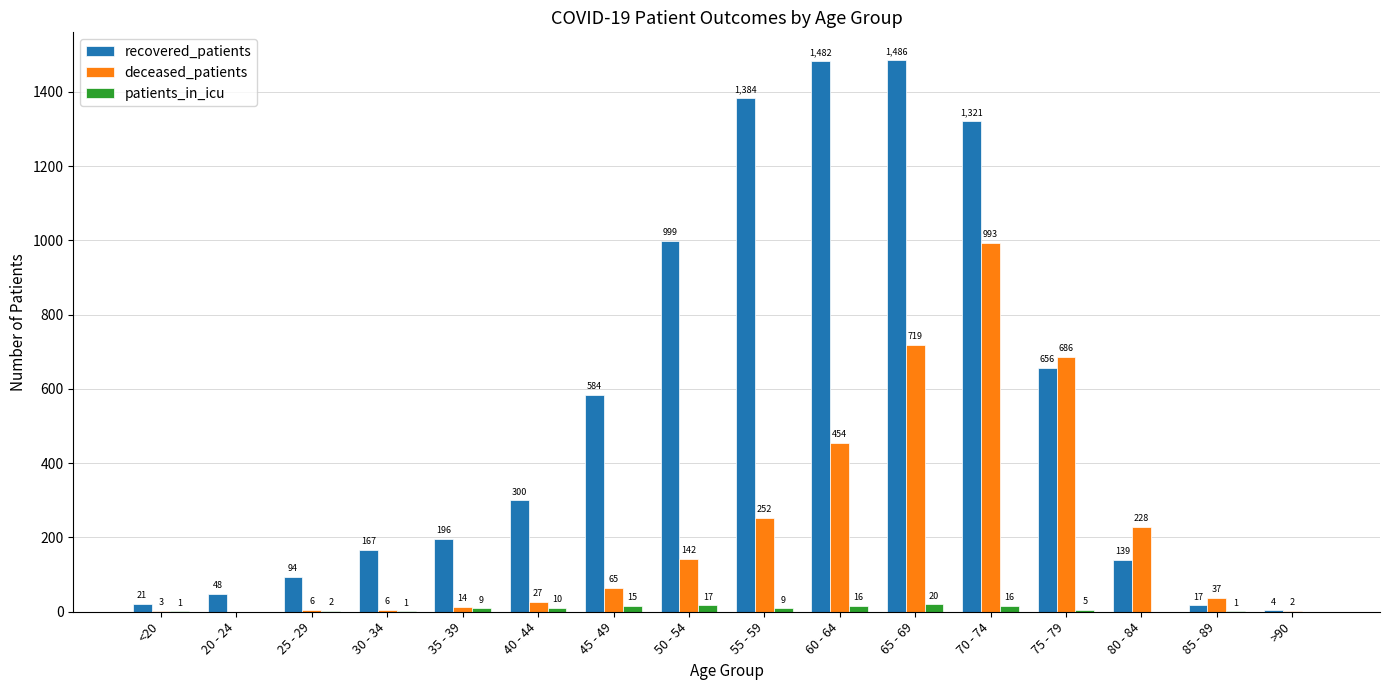

Is the value of patients_in_icu at 70 - 74 greater than the value of recovered_patients at 50 - 54?

No